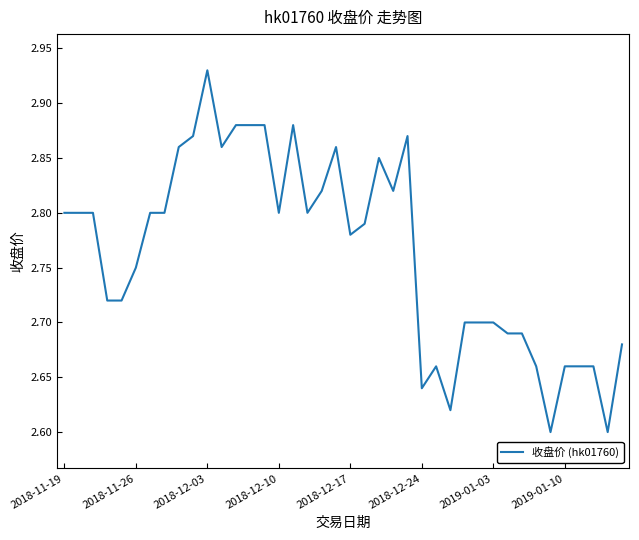

What is the difference between the maximum and minimum values?

0.3